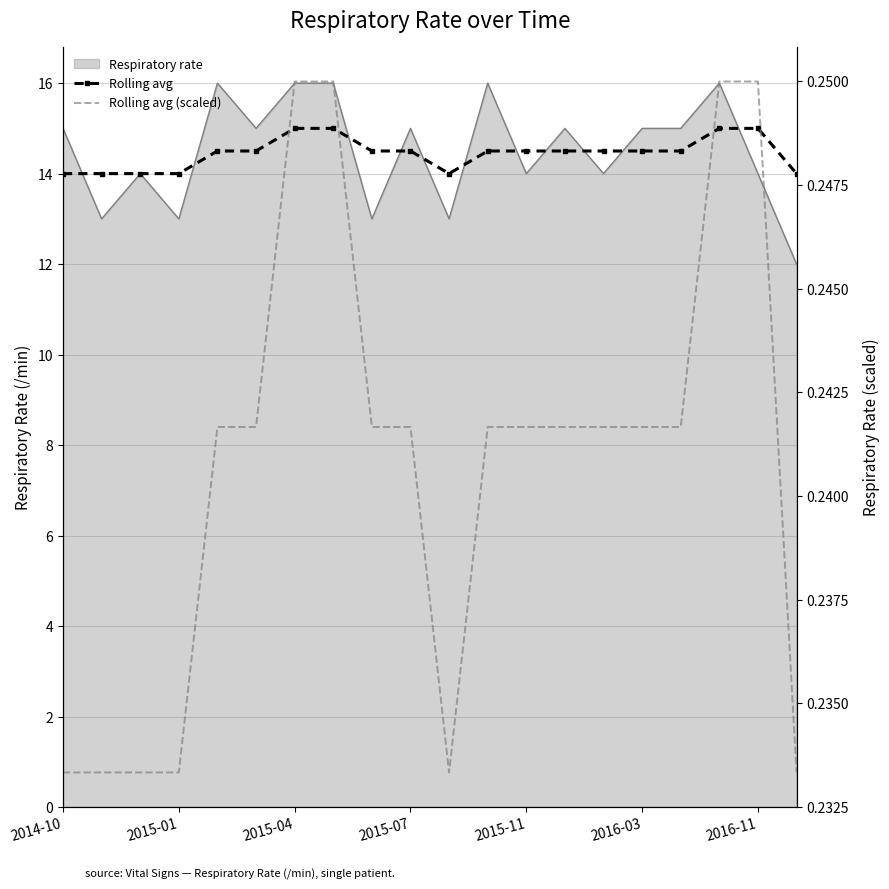

What is the sum of the Rolling avg (scaled) values at 19 and 2016-11?

0.5